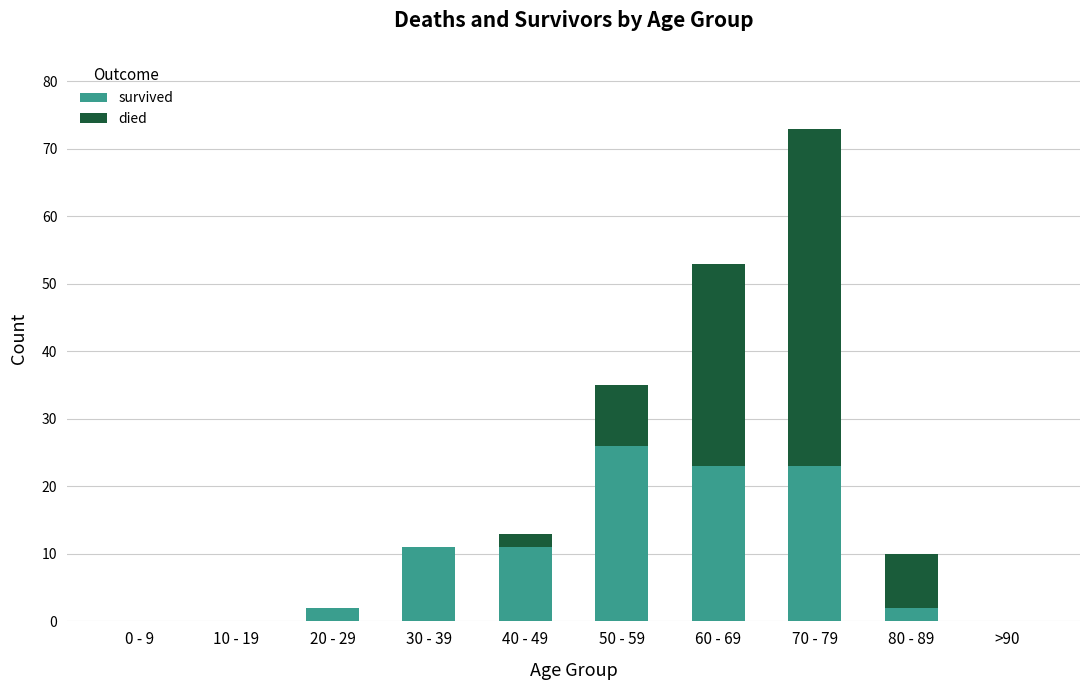

Which category has the highest value in the survived series?

50 - 59